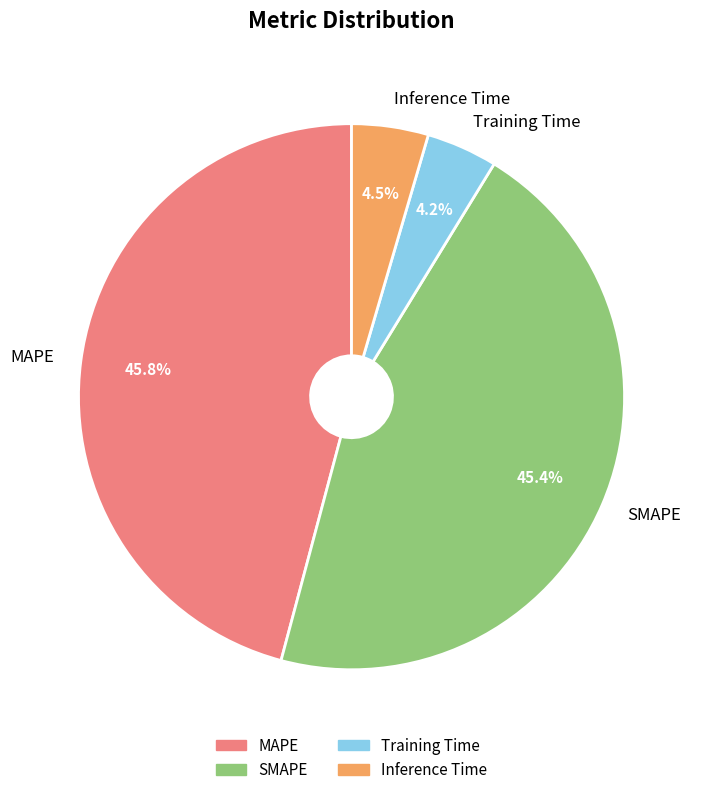

Is there a majority slice in this chart?

No